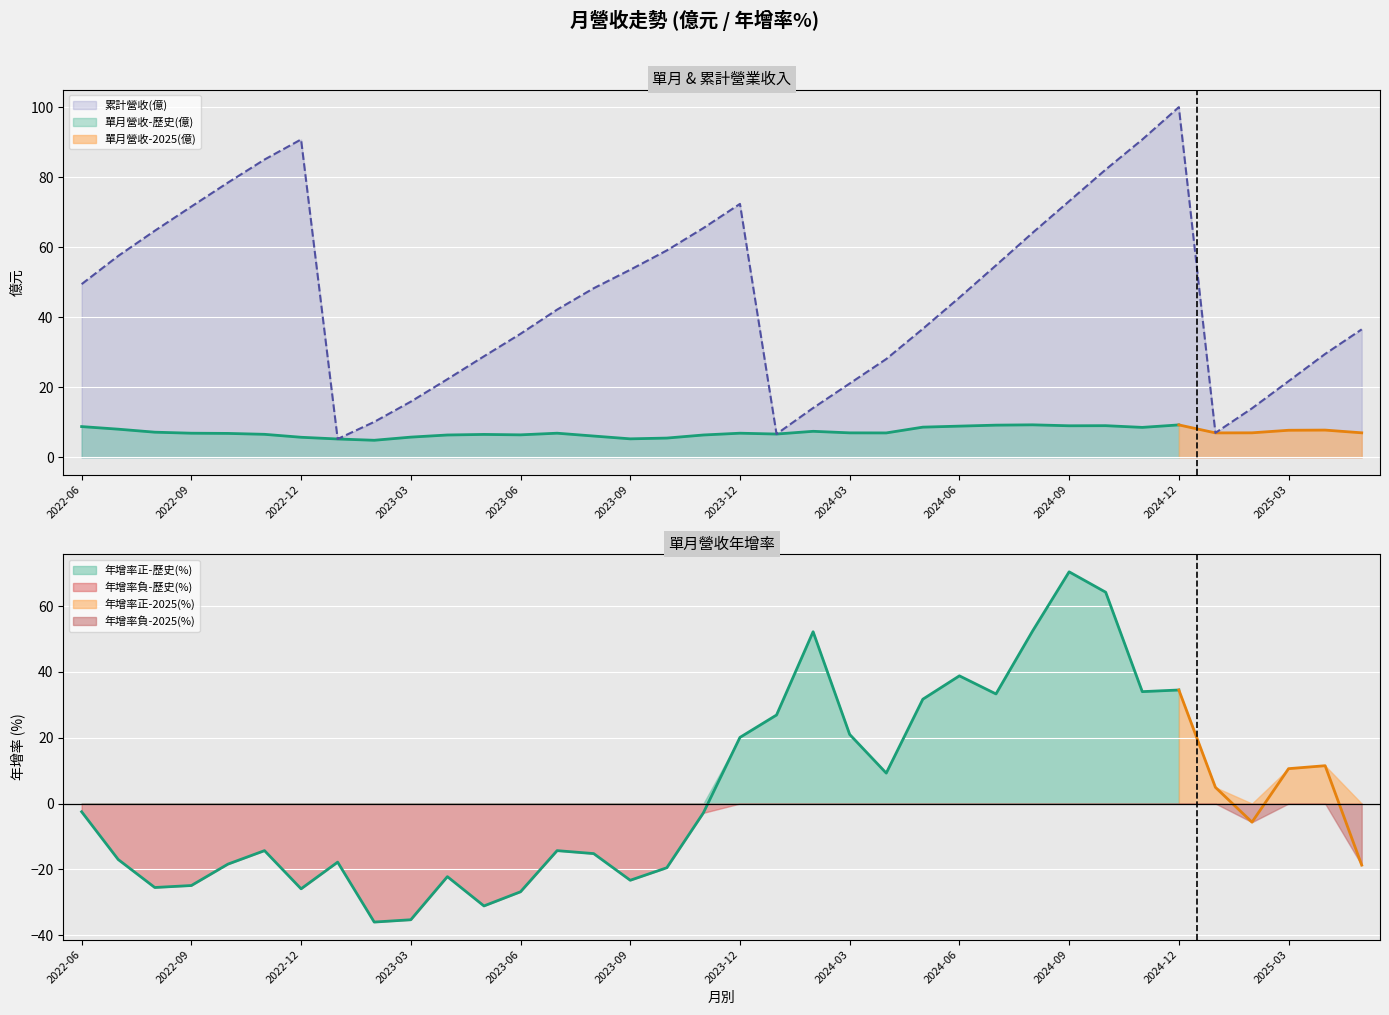

What is the total value across all series at 2024-04?

44.3